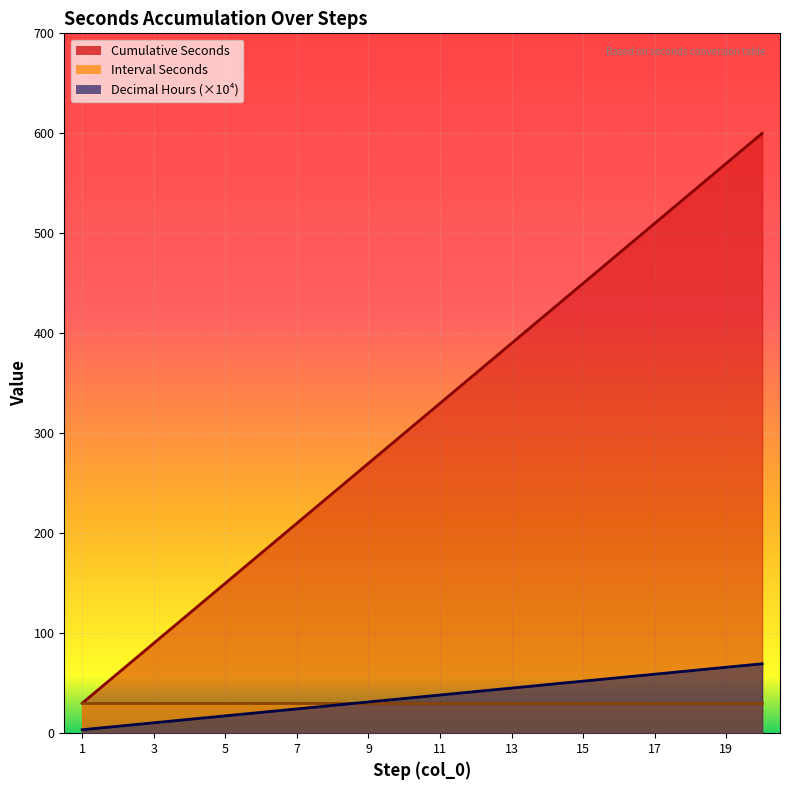

True or false: Cumulative Seconds has more than 2 interior local peaks.

False